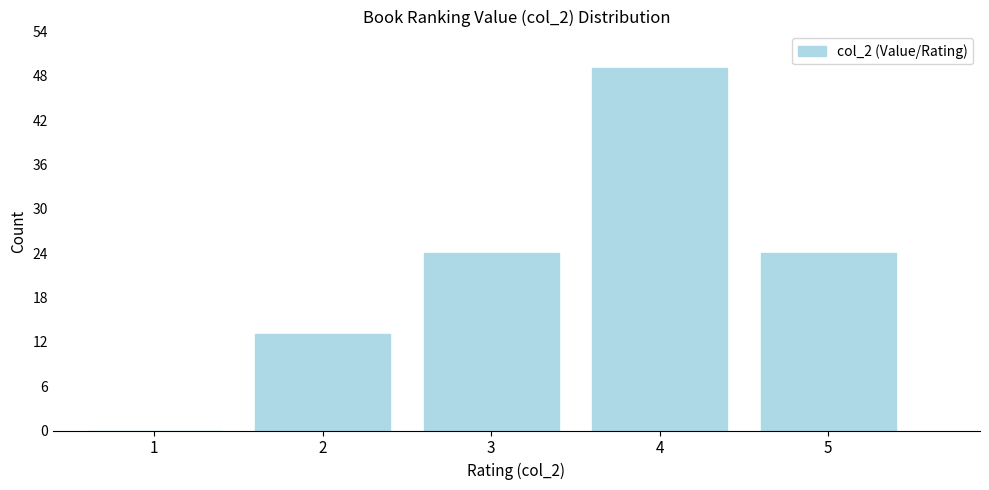

Reading left to right, list all the values displayed in this chart.

1=0	2=13	3=24	4=49	5=24